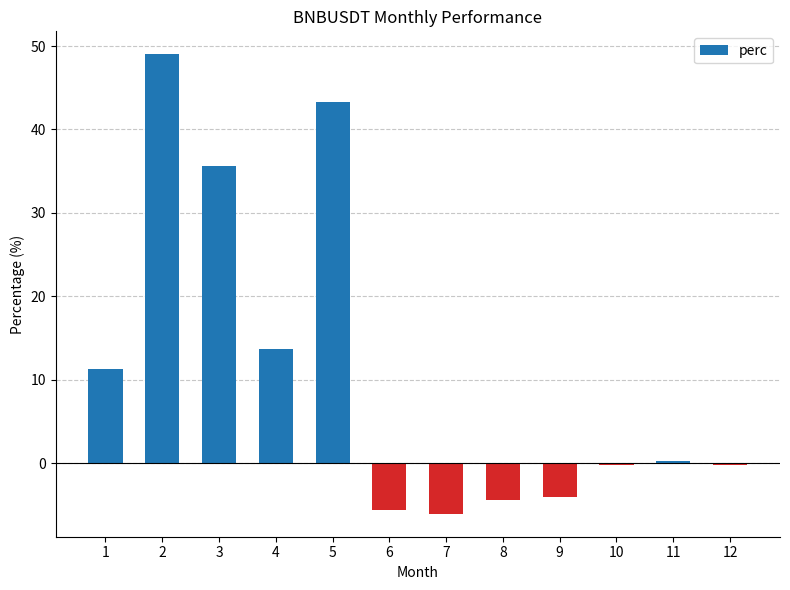

What is the value of the 12th bar from the left?

-0.2